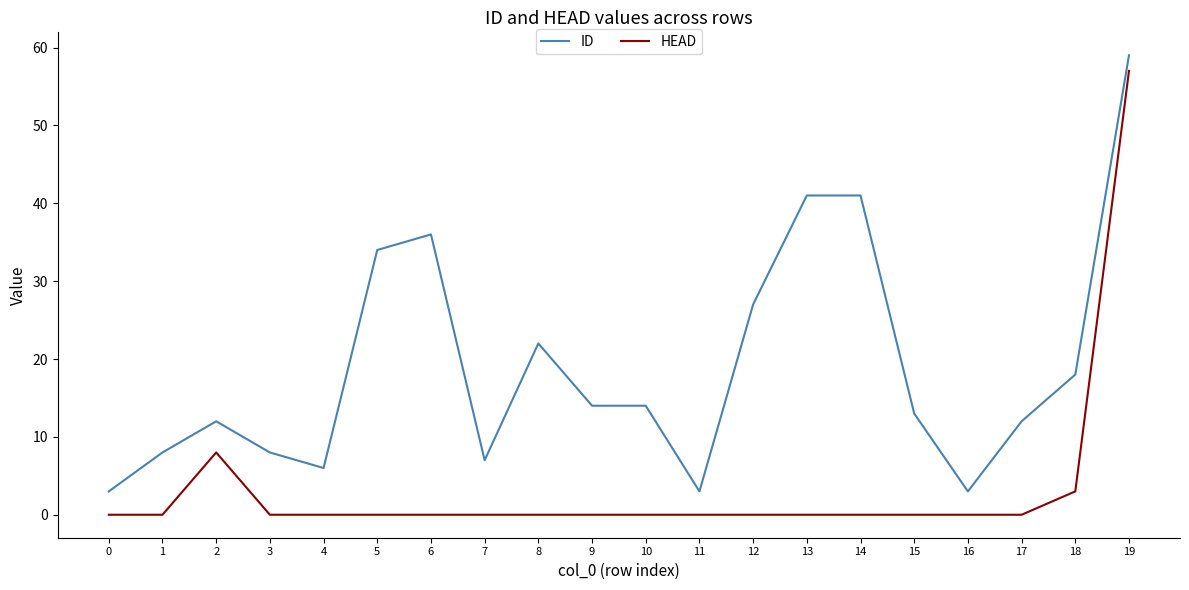

What is the sum of all HEAD values?

68